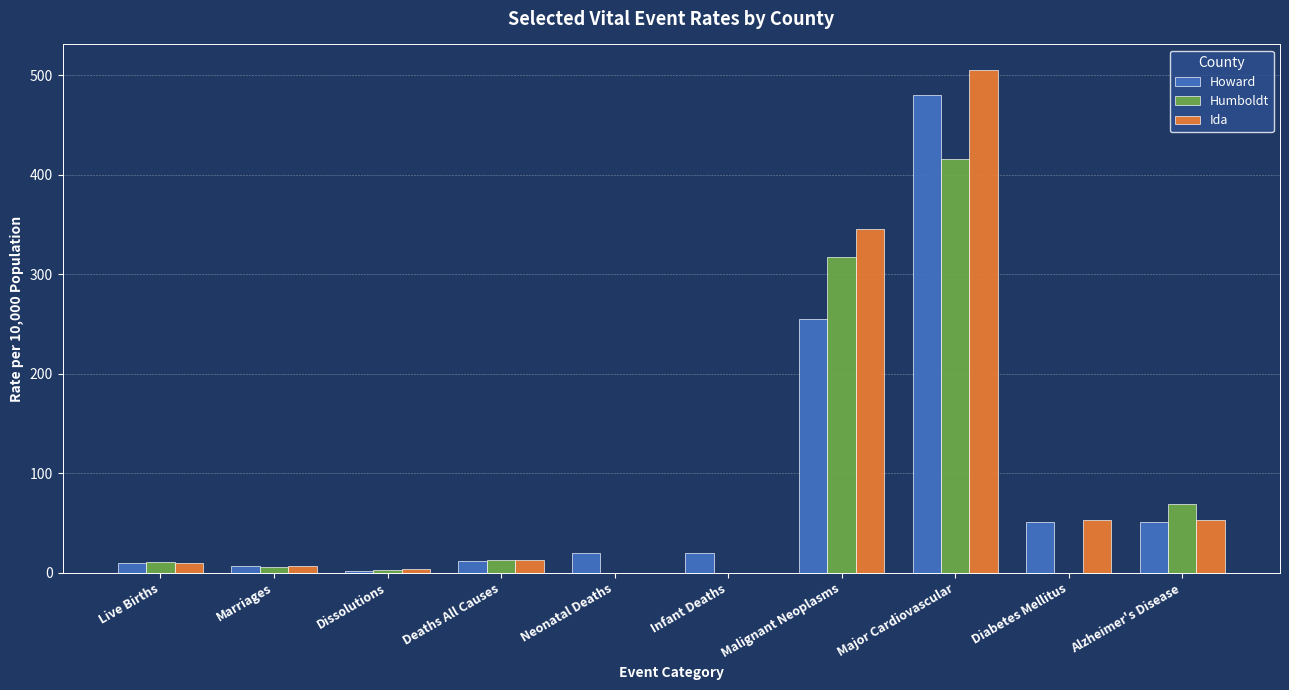

At which category is the sum across all series the highest?

Major Cardiovascular